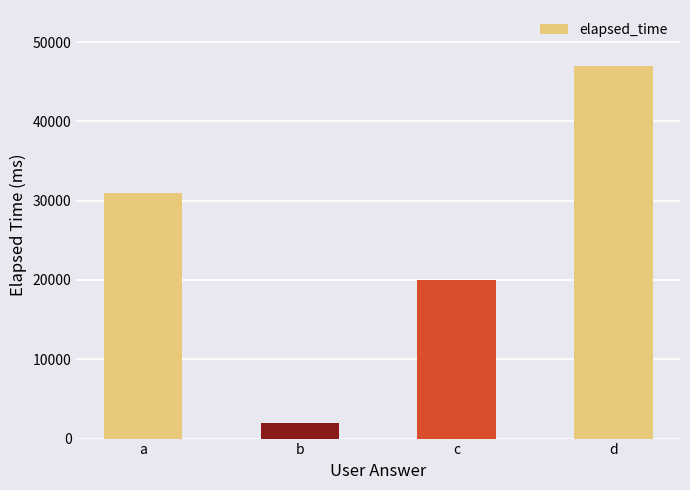

What is the value of the 1st bar from the left?

31000